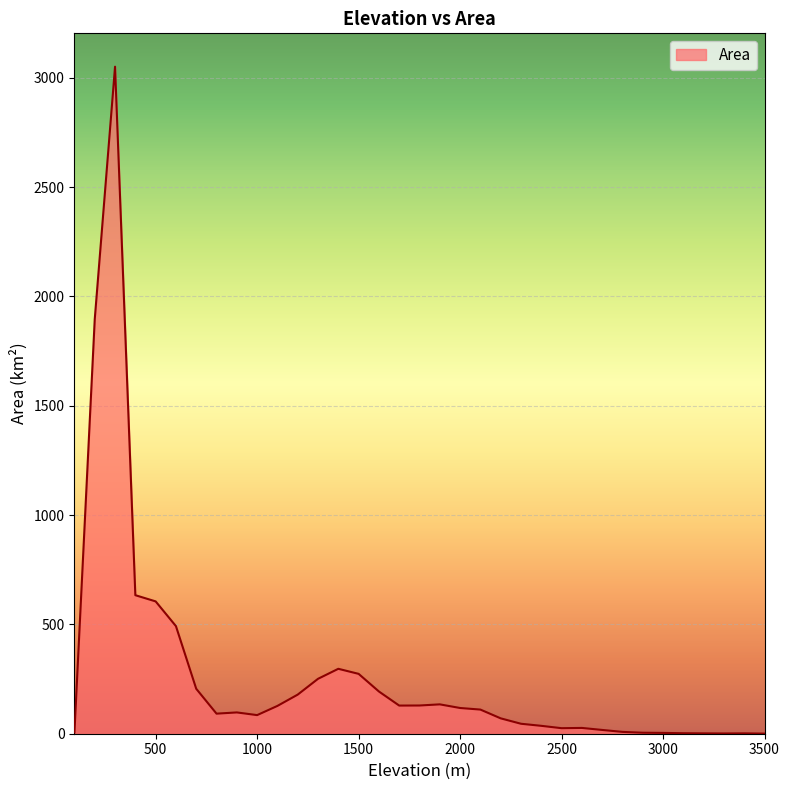

How many categories are shown in the chart?

35